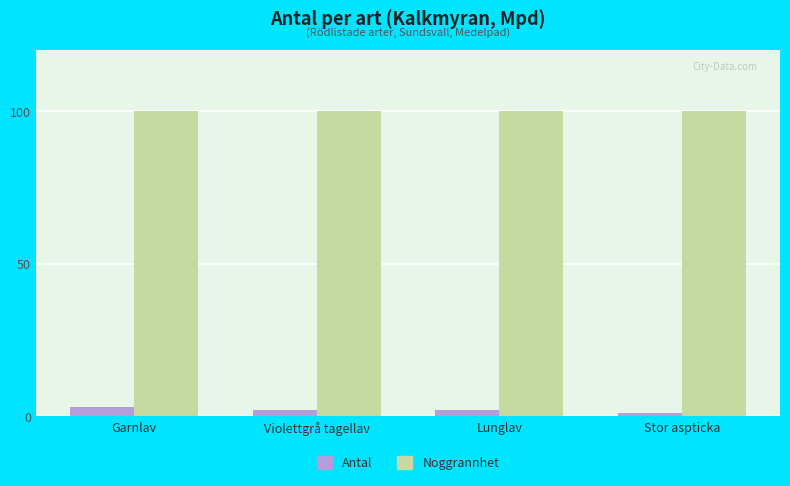

What is the value of the Noggrannhet bar at the 1st from the left?

100